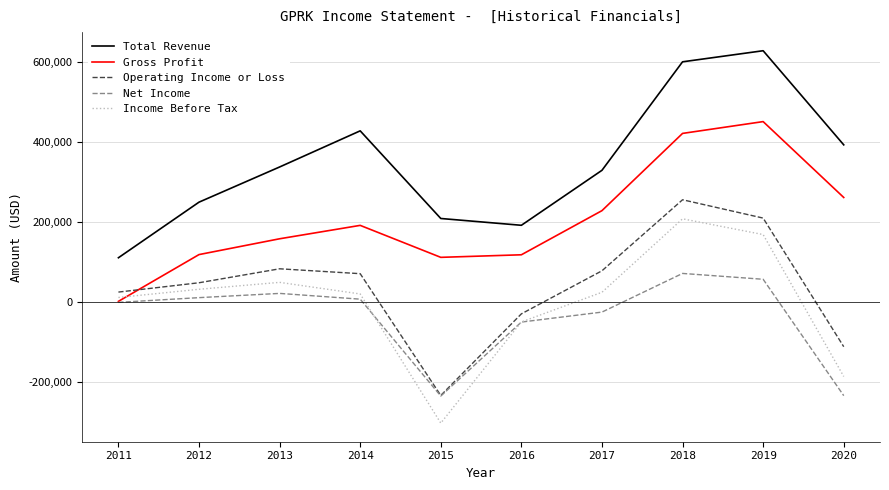

True or false: Total Revenue and Net Income intersect in this chart.

False